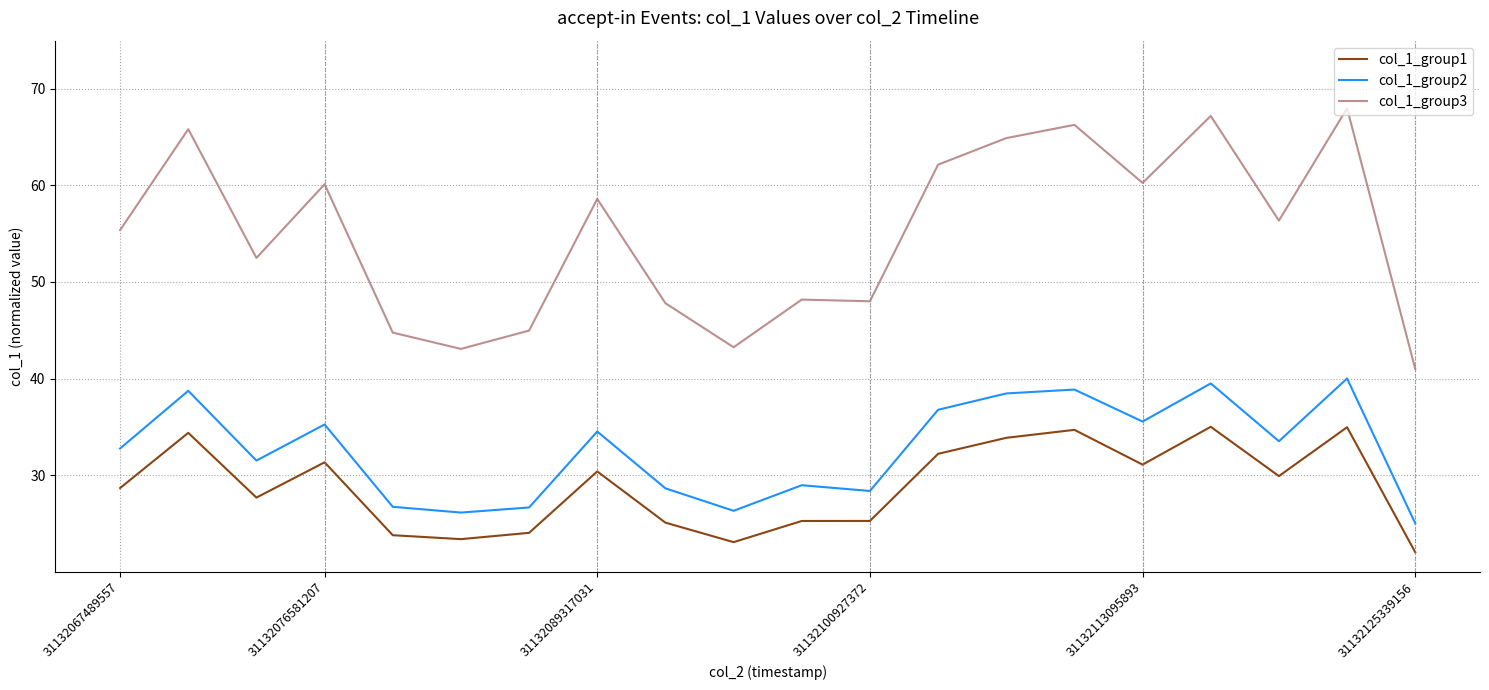

List the series in order of their peak value, lowest first.

col_1_group1, col_1_group2, col_1_group3